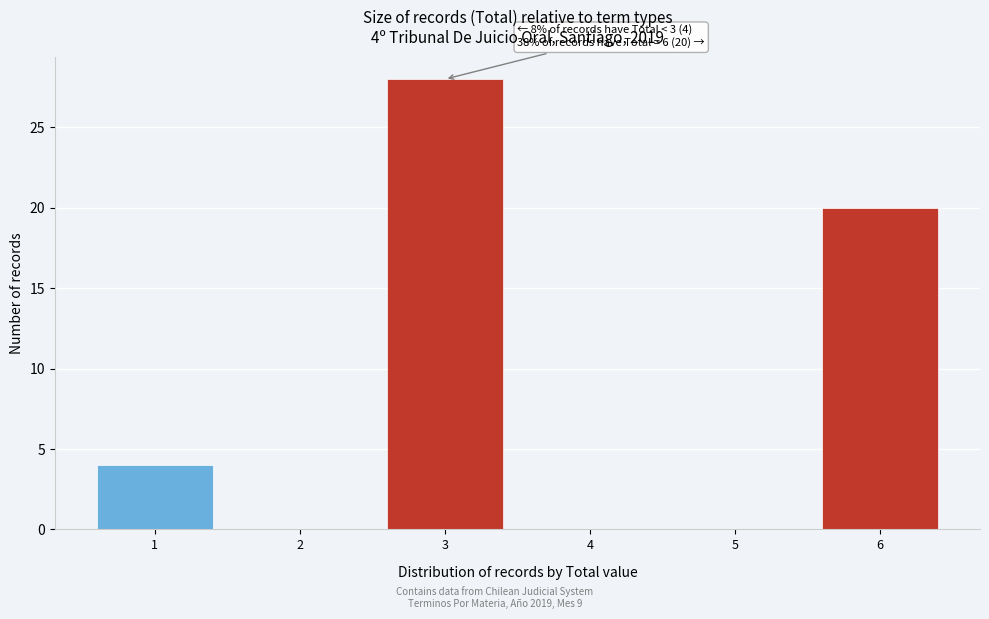

Over which range of the x-axis is the bar tallest?

2.5 to 3.5